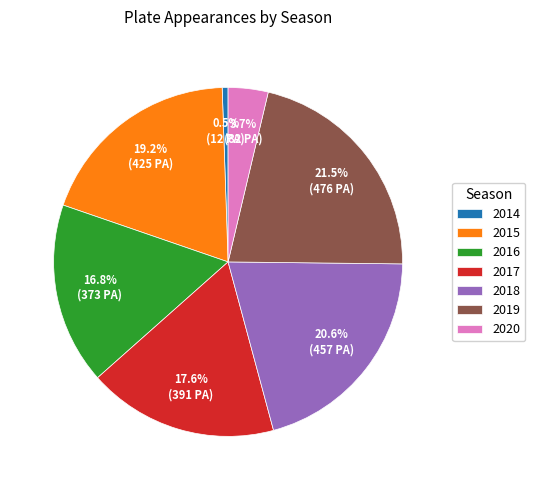

Approximately how many times larger is the value at 2017 compared to 2016?

1.0